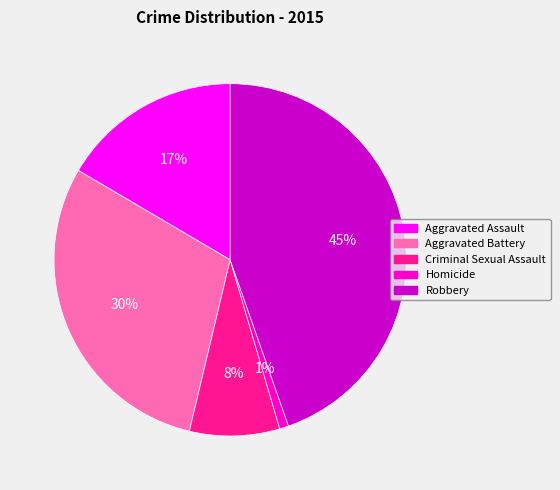

Do Robbery and Homicide together represent more than half of the pie?

No